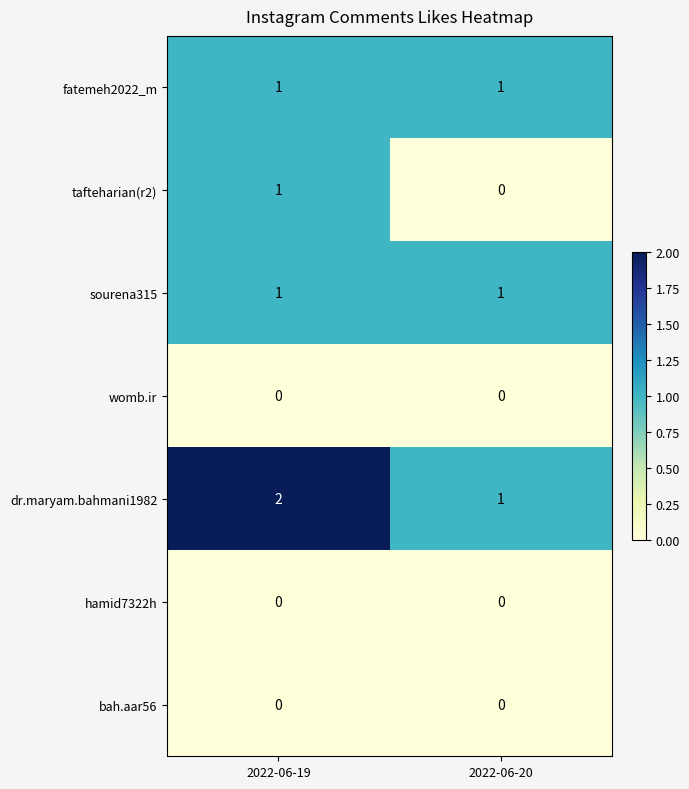

At which label does tafteharian(r2) reach its peak?

2022-06-19